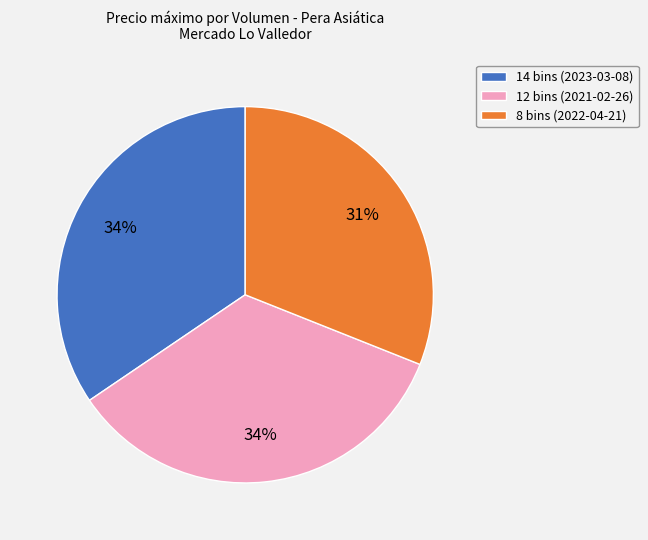

Is 8 bins (2022-04-21) the majority of the pie?

No